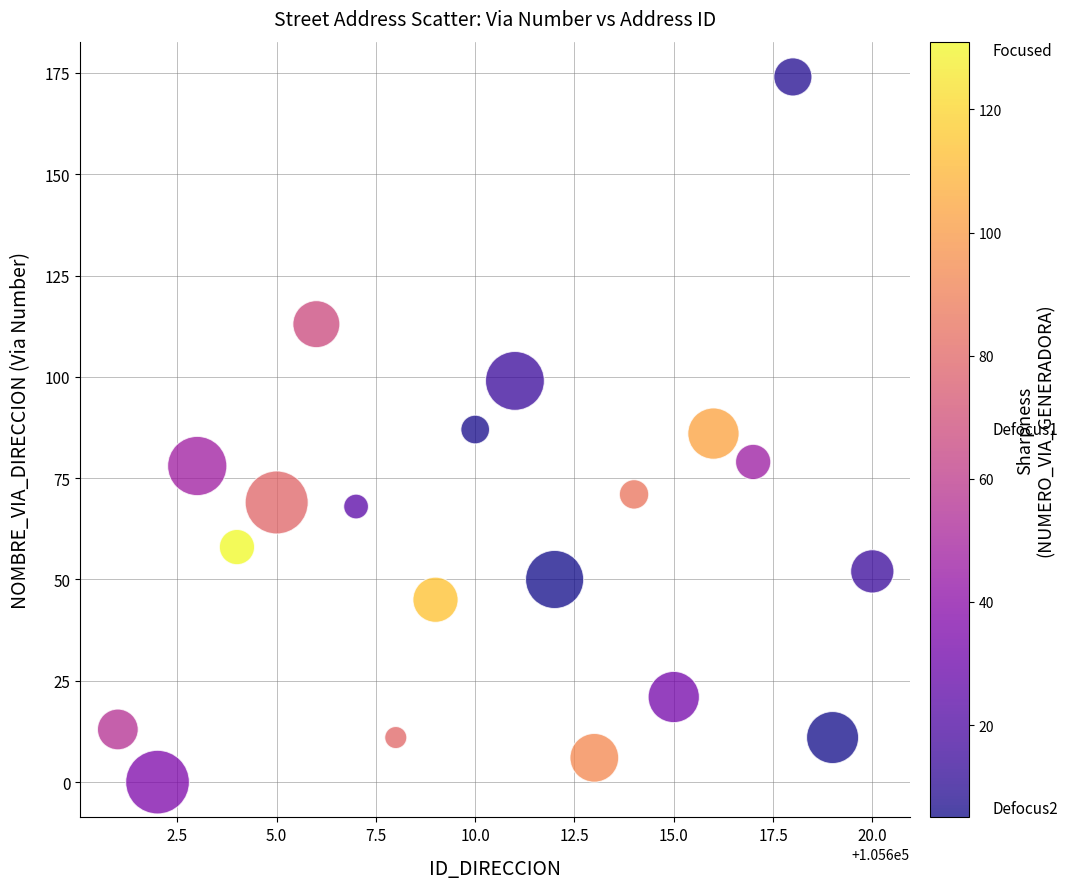

What is the range of Y values (max minus min)?

174